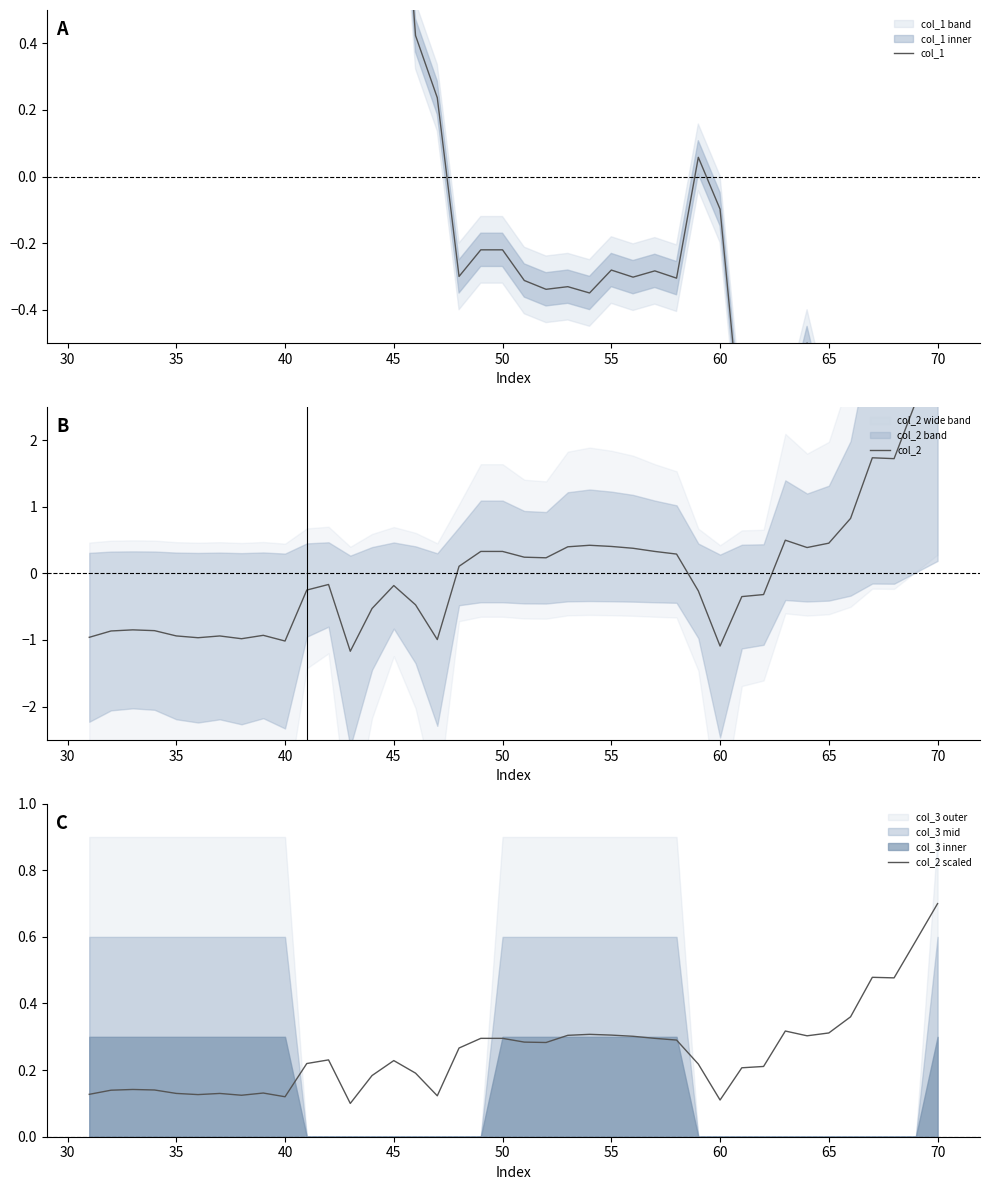

Is it true that col_2 scaled equals 0.3 at 50?

True